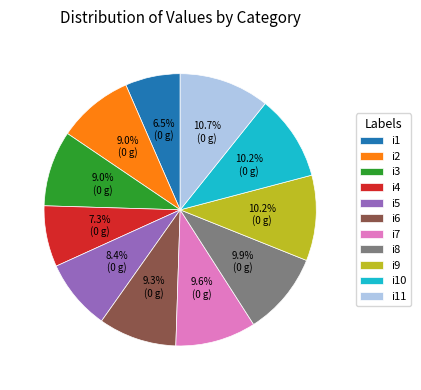

Does i1 account for over 50% of the chart?

No